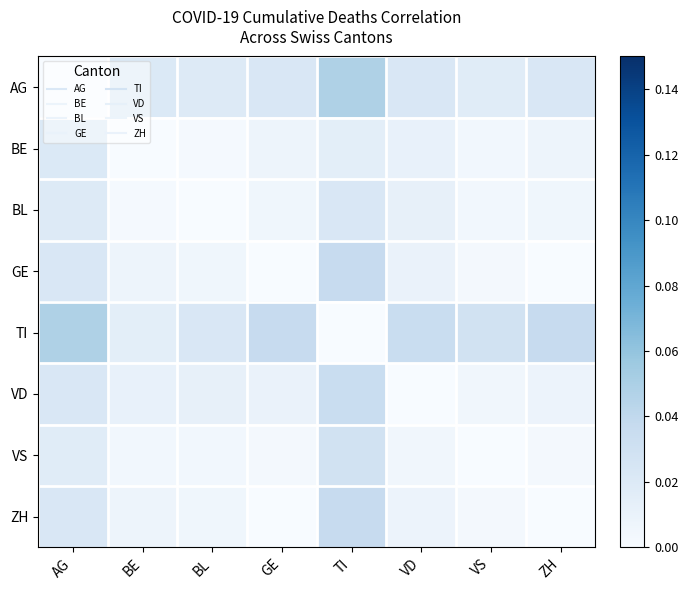

At how many categories does at least one series exceed 0?

8